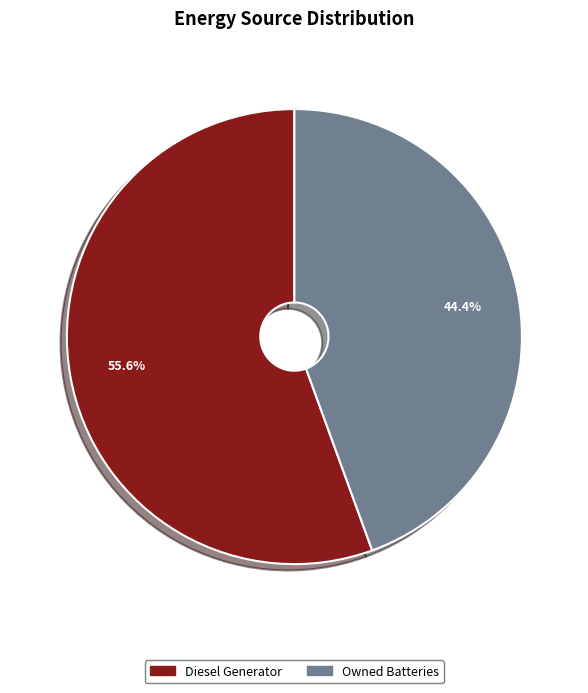

Does any single category account for the majority?

Yes